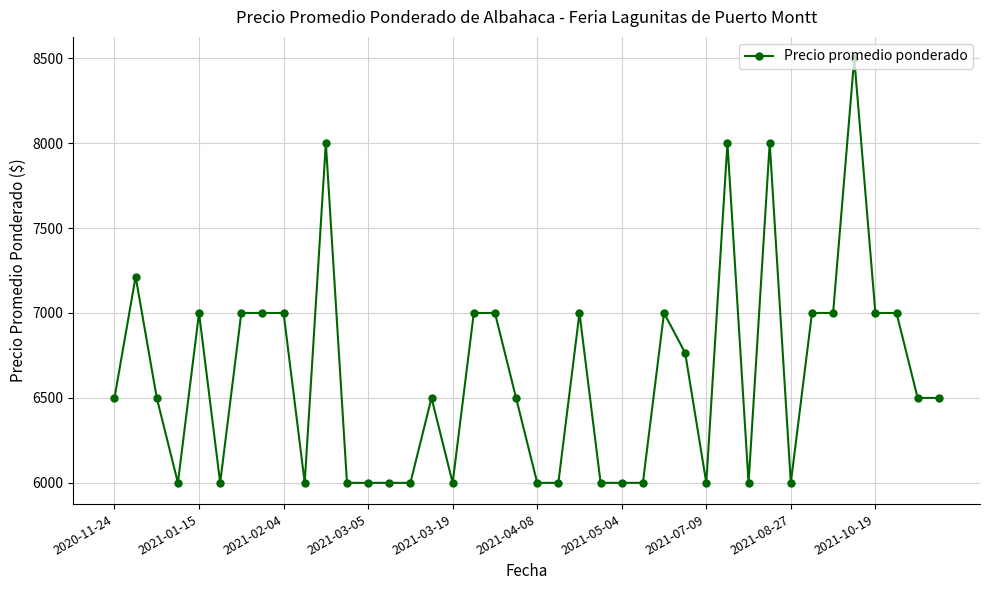

What is the value of the 31st point from the left?

6000